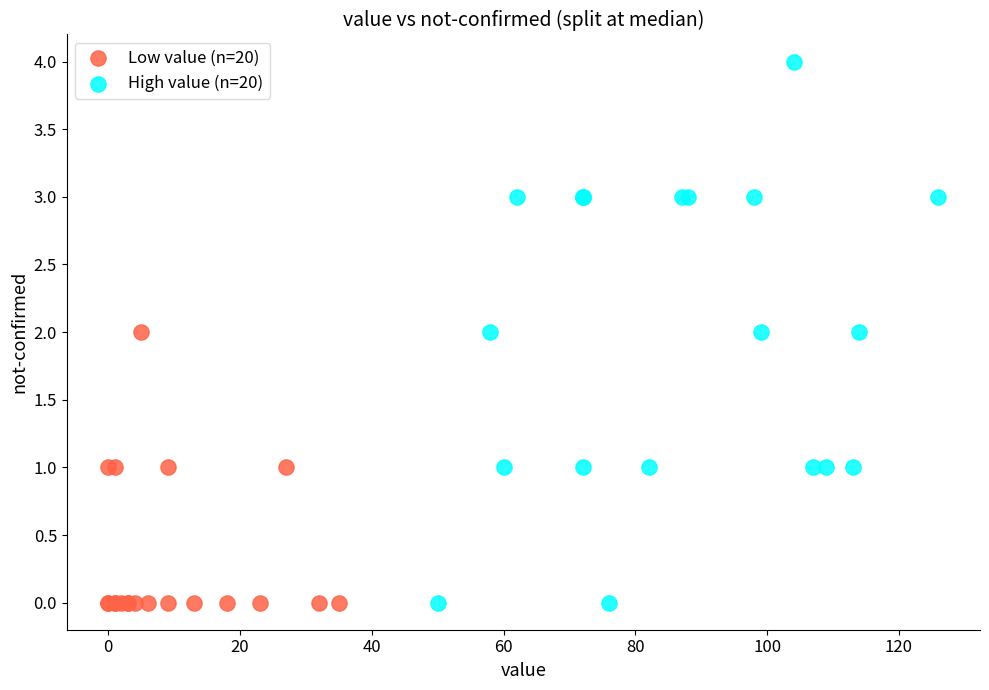

Which series has the largest Y range (max minus min)?

High value (n=20)